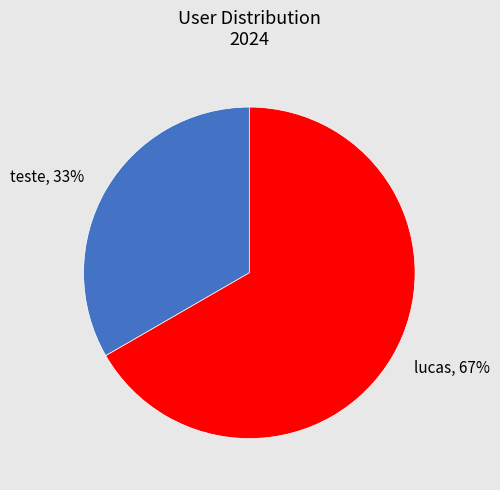

Combined, do lucas and teste account for over 50%?

Yes